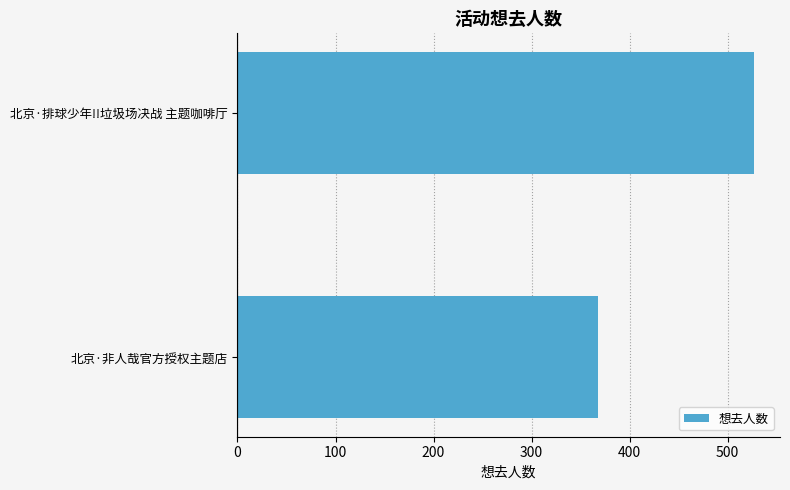

List the labels in order of value, smallest first.

北京·非人哉官方授权主题店, 北京·排球少年!!垃圾场决战 主题咖啡厅